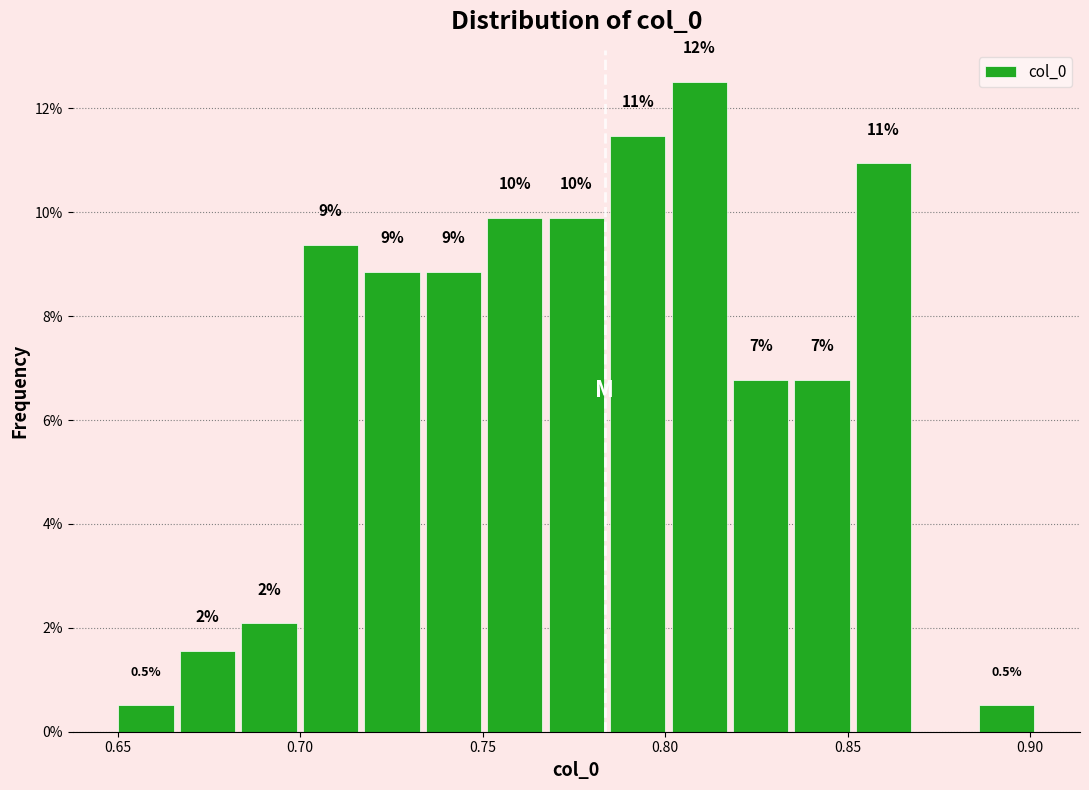

Around what value on the x-axis is the tallest bar? Give the approximate position of its centre, as read against the axis.

0.810